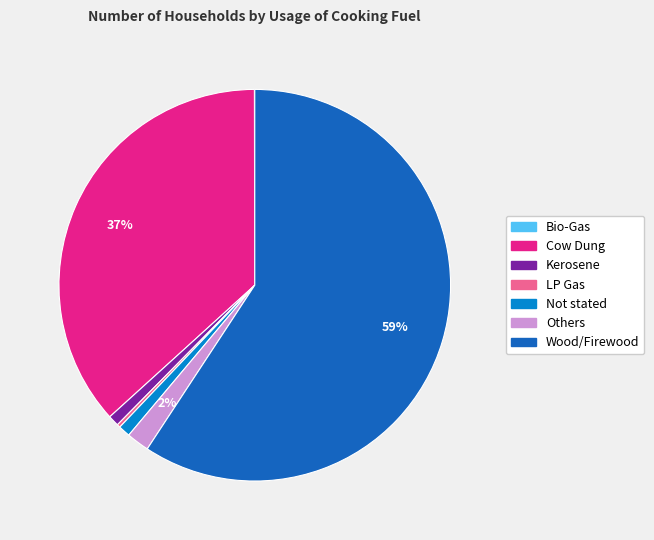

To the nearest percent, what is the difference between the Cow Dung and Not stated slice percentages?

36%